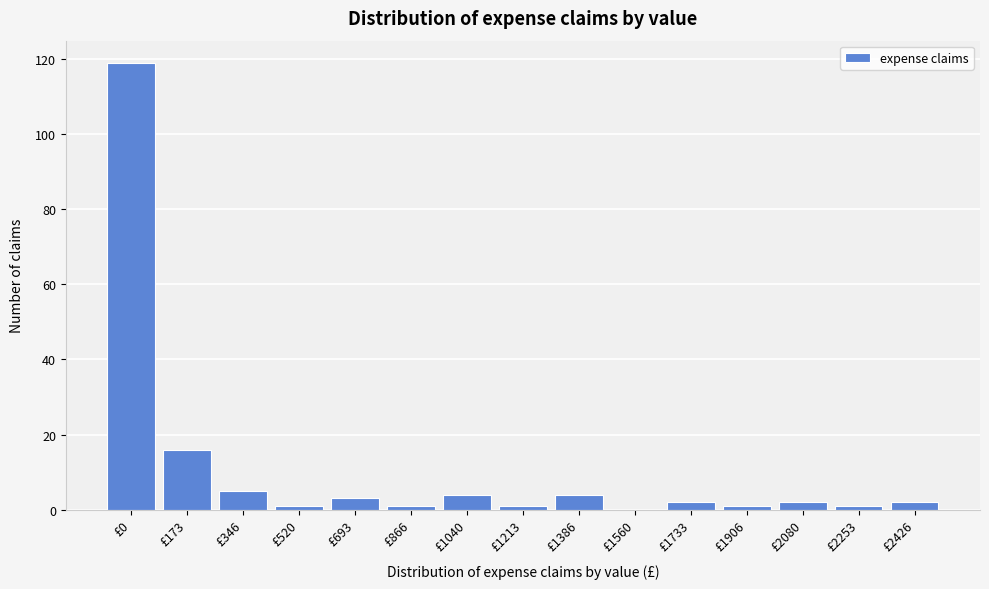

Reading left to right, extract all data points from this chart.

£0=119	£173=16	£346=5	£520=1	£693=3	£866=1	£1040=4	£1213=1	£1386=4	£1560=0	£1733=2	£1906=1	£2080=2	£2253=1	£2426=2